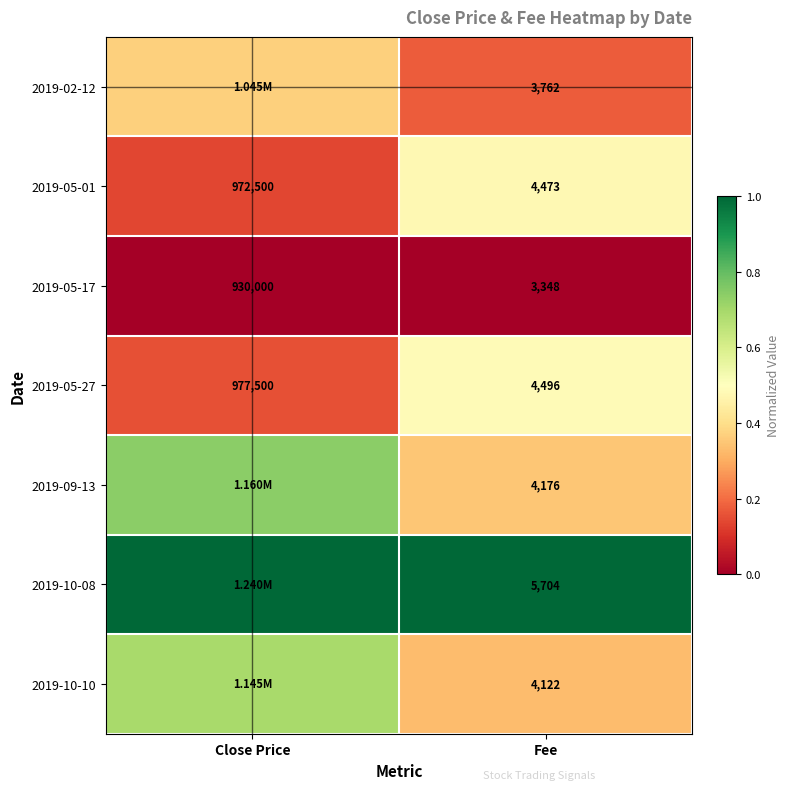

Is it true that 2019-09-13 equals 0.6 at Fee?

False